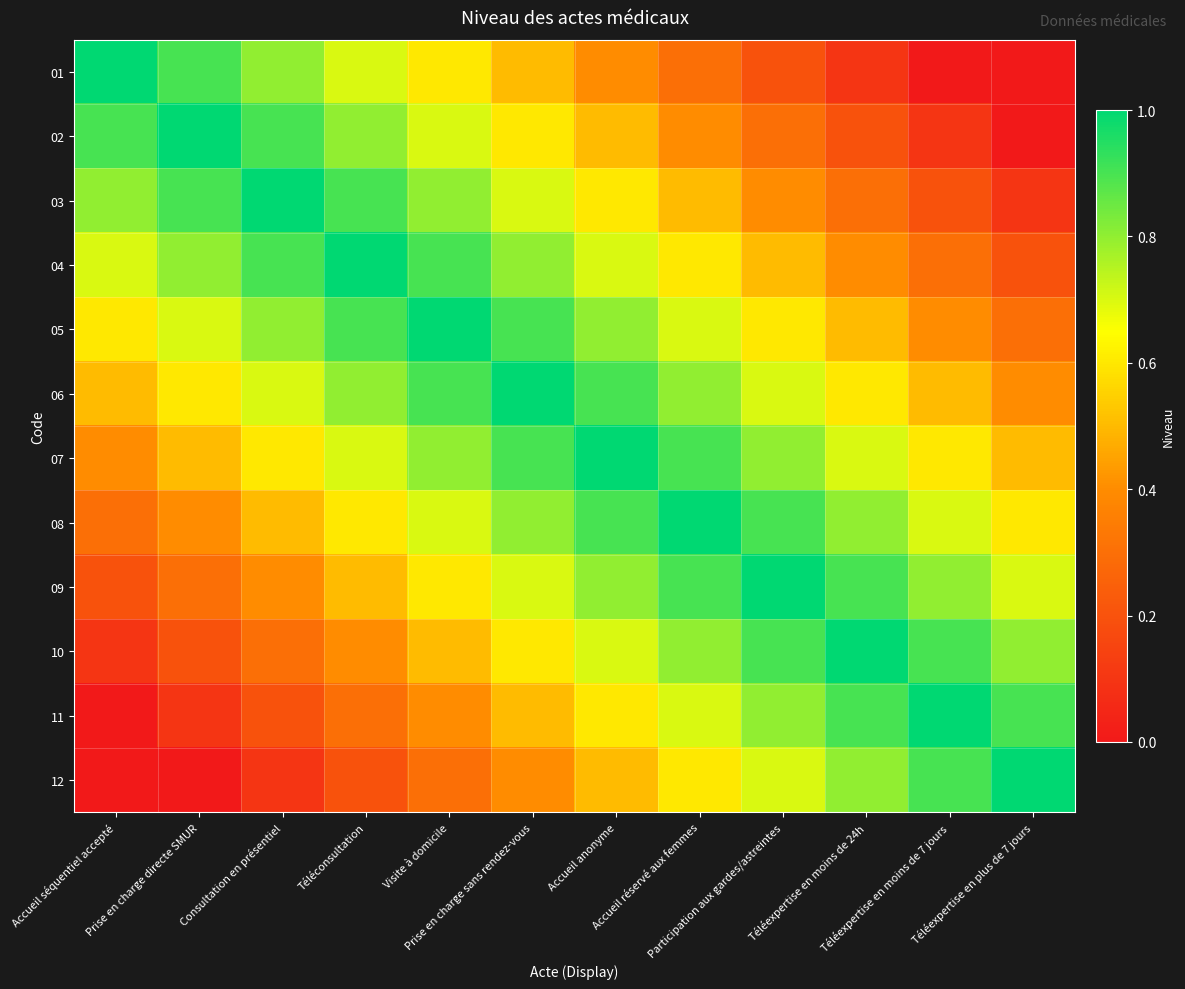

Reading left to right, list all the values displayed in this chart.

01: Accueil séquentiel accepté=1.0	Prise en charge directe SMUR=0.9	Consultation en présentiel=0.8	Téléconsultation=0.7	Visite à domicile=0.6	Prise en charge sans rendez-vous=0.5	Accueil anonyme=0.4	Accueil réservé aux femmes=0.3	Participation aux gardes/astreintes=0.2	Téléexpertise en moins de 24h=0.1	Téléexpertise en moins de 7 jours=0.0	Téléexpertise en plus de 7 jours=0.0
02: Accueil séquentiel accepté=0.9	Prise en charge directe SMUR=1.0	Consultation en présentiel=0.9	Téléconsultation=0.8	Visite à domicile=0.7	Prise en charge sans rendez-vous=0.6	Accueil anonyme=0.5	Accueil réservé aux femmes=0.4	Participation aux gardes/astreintes=0.3	Téléexpertise en moins de 24h=0.2	Téléexpertise en moins de 7 jours=0.1	Téléexpertise en plus de 7 jours=0.0
03: Accueil séquentiel accepté=0.8	Prise en charge directe SMUR=0.9	Consultation en présentiel=1.0	Téléconsultation=0.9	Visite à domicile=0.8	Prise en charge sans rendez-vous=0.7	Accueil anonyme=0.6	Accueil réservé aux femmes=0.5	Participation aux gardes/astreintes=0.4	Téléexpertise en moins de 24h=0.3	Téléexpertise en moins de 7 jours=0.2	Téléexpertise en plus de 7 jours=0.1
04: Accueil séquentiel accepté=0.7	Prise en charge directe SMUR=0.8	Consultation en présentiel=0.9	Téléconsultation=1.0	Visite à domicile=0.9	Prise en charge sans rendez-vous=0.8	Accueil anonyme=0.7	Accueil réservé aux femmes=0.6	Participation aux gardes/astreintes=0.5	Téléexpertise en moins de 24h=0.4	Téléexpertise en moins de 7 jours=0.3	Téléexpertise en plus de 7 jours=0.2
05: Accueil séquentiel accepté=0.6	Prise en charge directe SMUR=0.7	Consultation en présentiel=0.8	Téléconsultation=0.9	Visite à domicile=1.0	Prise en charge sans rendez-vous=0.9	Accueil anonyme=0.8	Accueil réservé aux femmes=0.7	Participation aux gardes/astreintes=0.6	Téléexpertise en moins de 24h=0.5	Téléexpertise en moins de 7 jours=0.4	Téléexpertise en plus de 7 jours=0.3
06: Accueil séquentiel accepté=0.5	Prise en charge directe SMUR=0.6	Consultation en présentiel=0.7	Téléconsultation=0.8	Visite à domicile=0.9	Prise en charge sans rendez-vous=1.0	Accueil anonyme=0.9	Accueil réservé aux femmes=0.8	Participation aux gardes/astreintes=0.7	Téléexpertise en moins de 24h=0.6	Téléexpertise en moins de 7 jours=0.5	Téléexpertise en plus de 7 jours=0.4
07: Accueil séquentiel accepté=0.4	Prise en charge directe SMUR=0.5	Consultation en présentiel=0.6	Téléconsultation=0.7	Visite à domicile=0.8	Prise en charge sans rendez-vous=0.9	Accueil anonyme=1.0	Accueil réservé aux femmes=0.9	Participation aux gardes/astreintes=0.8	Téléexpertise en moins de 24h=0.7	Téléexpertise en moins de 7 jours=0.6	Téléexpertise en plus de 7 jours=0.5
08: Accueil séquentiel accepté=0.3	Prise en charge directe SMUR=0.4	Consultation en présentiel=0.5	Téléconsultation=0.6	Visite à domicile=0.7	Prise en charge sans rendez-vous=0.8	Accueil anonyme=0.9	Accueil réservé aux femmes=1.0	Participation aux gardes/astreintes=0.9	Téléexpertise en moins de 24h=0.8	Téléexpertise en moins de 7 jours=0.7	Téléexpertise en plus de 7 jours=0.6
09: Accueil séquentiel accepté=0.2	Prise en charge directe SMUR=0.3	Consultation en présentiel=0.4	Téléconsultation=0.5	Visite à domicile=0.6	Prise en charge sans rendez-vous=0.7	Accueil anonyme=0.8	Accueil réservé aux femmes=0.9	Participation aux gardes/astreintes=1.0	Téléexpertise en moins de 24h=0.9	Téléexpertise en moins de 7 jours=0.8	Téléexpertise en plus de 7 jours=0.7
10: Accueil séquentiel accepté=0.1	Prise en charge directe SMUR=0.2	Consultation en présentiel=0.3	Téléconsultation=0.4	Visite à domicile=0.5	Prise en charge sans rendez-vous=0.6	Accueil anonyme=0.7	Accueil réservé aux femmes=0.8	Participation aux gardes/astreintes=0.9	Téléexpertise en moins de 24h=1.0	Téléexpertise en moins de 7 jours=0.9	Téléexpertise en plus de 7 jours=0.8
11: Accueil séquentiel accepté=0.0	Prise en charge directe SMUR=0.1	Consultation en présentiel=0.2	Téléconsultation=0.3	Visite à domicile=0.4	Prise en charge sans rendez-vous=0.5	Accueil anonyme=0.6	Accueil réservé aux femmes=0.7	Participation aux gardes/astreintes=0.8	Téléexpertise en moins de 24h=0.9	Téléexpertise en moins de 7 jours=1.0	Téléexpertise en plus de 7 jours=0.9
12: Accueil séquentiel accepté=0.0	Prise en charge directe SMUR=0.0	Consultation en présentiel=0.1	Téléconsultation=0.2	Visite à domicile=0.3	Prise en charge sans rendez-vous=0.4	Accueil anonyme=0.5	Accueil réservé aux femmes=0.6	Participation aux gardes/astreintes=0.7	Téléexpertise en moins de 24h=0.8	Téléexpertise en moins de 7 jours=0.9	Téléexpertise en plus de 7 jours=1.0